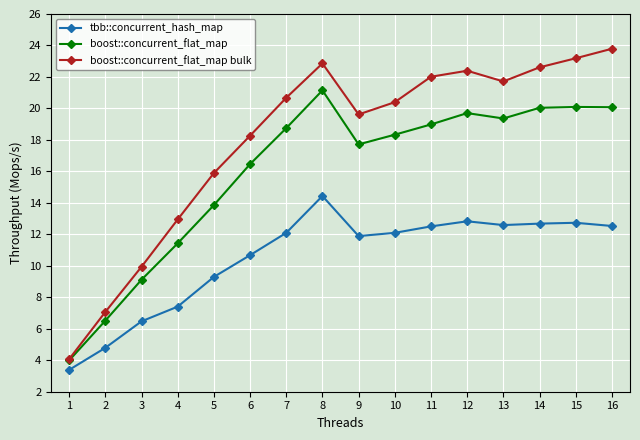

What is the difference between the second highest and minimum values in the boost::concurrent_flat_map series?

16.1